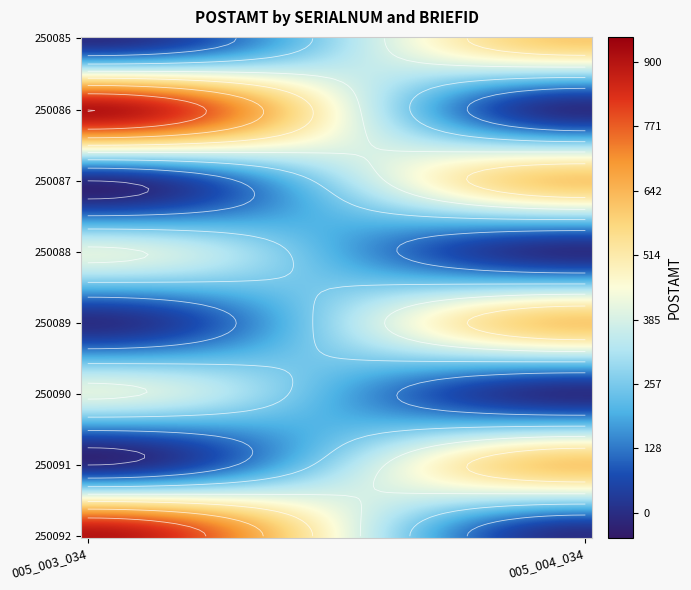

At how many categories does at least one series exceed 387?

2